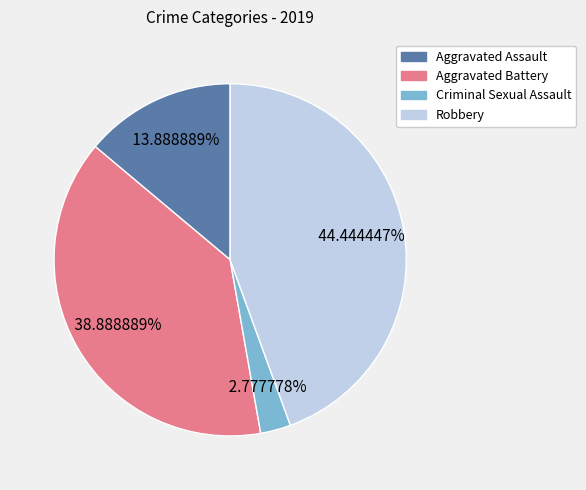

True or false: Criminal Sexual Assault accounts for 3% of the total.

True